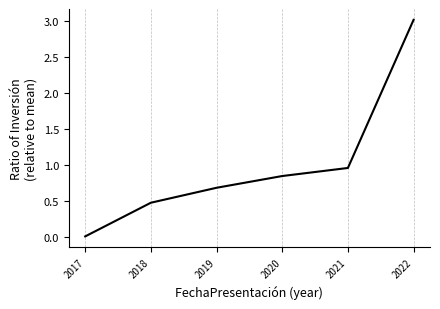

How many lines are shown in the chart?

1